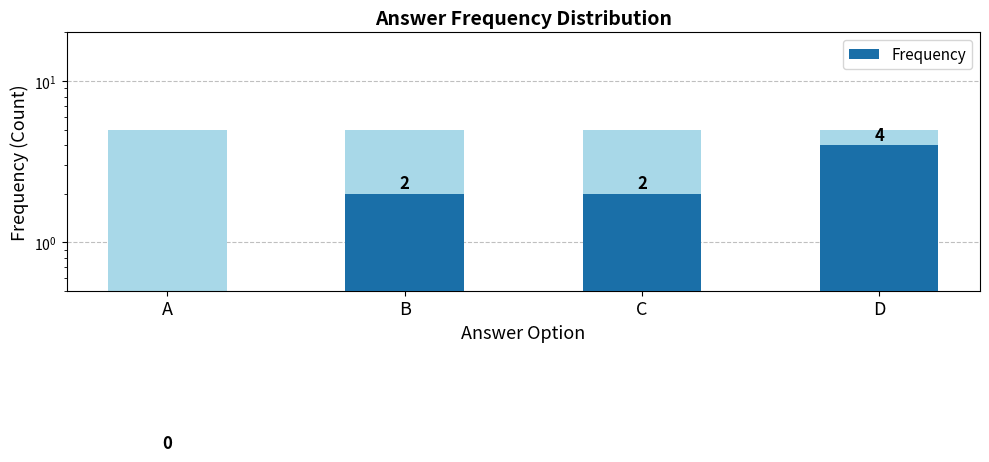

What is the change in value from A to D?

+4